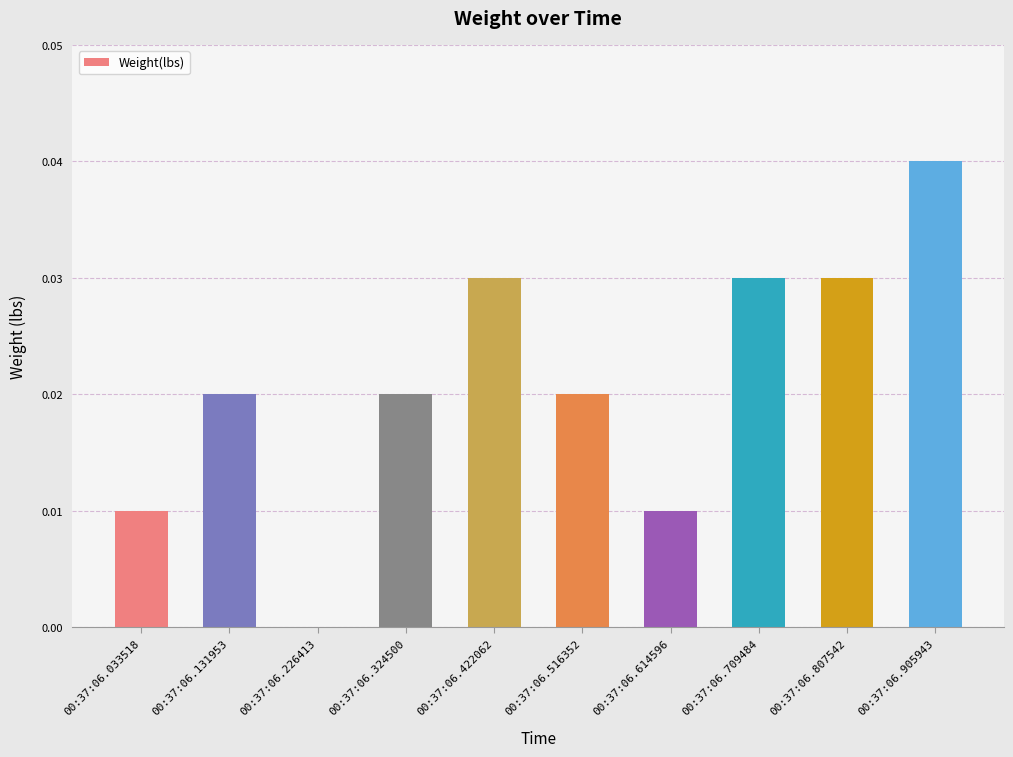

Which has a higher value, 00:37:06.516352 or 00:37:06.709484?

00:37:06.709484